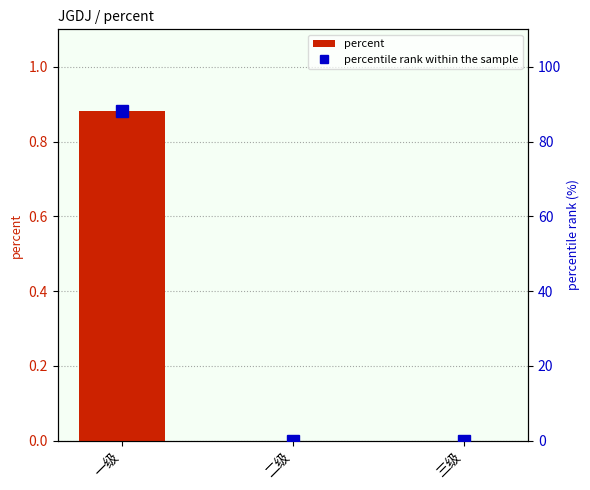

What is the difference between the percentile rank within the sample values at 三级 and 一级?

88.2